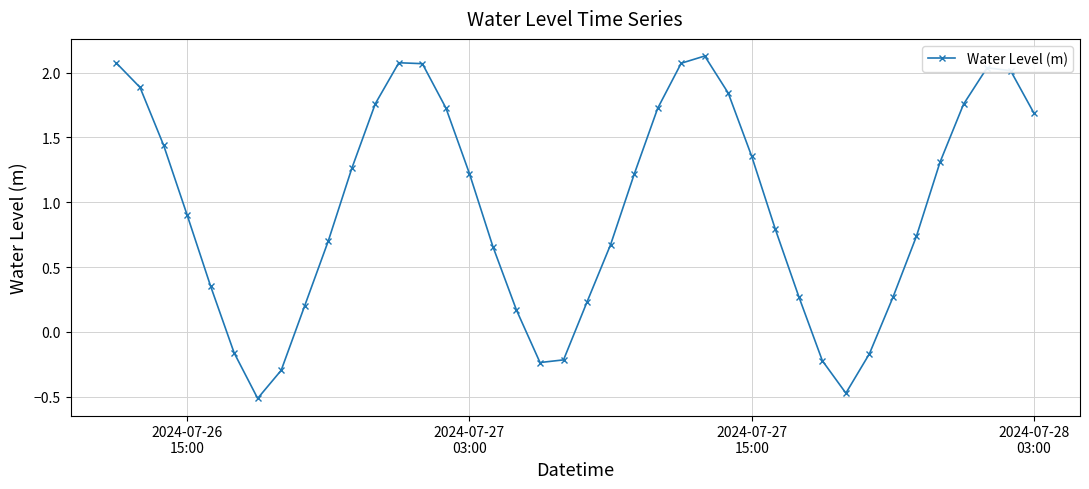

What is the value of the 8th point from the left?

-0.3